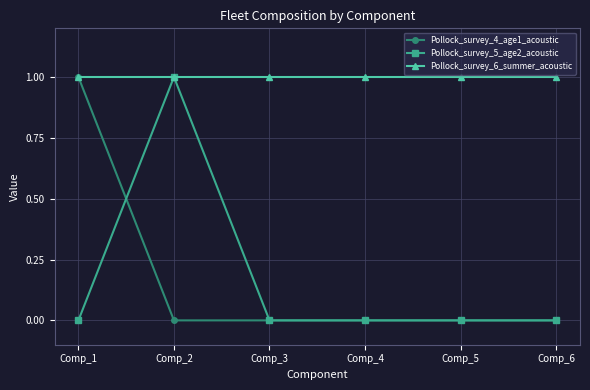

True or false: Pollock_survey_4_age1_acoustic and Pollock_survey_5_age2_acoustic intersect in this chart.

True